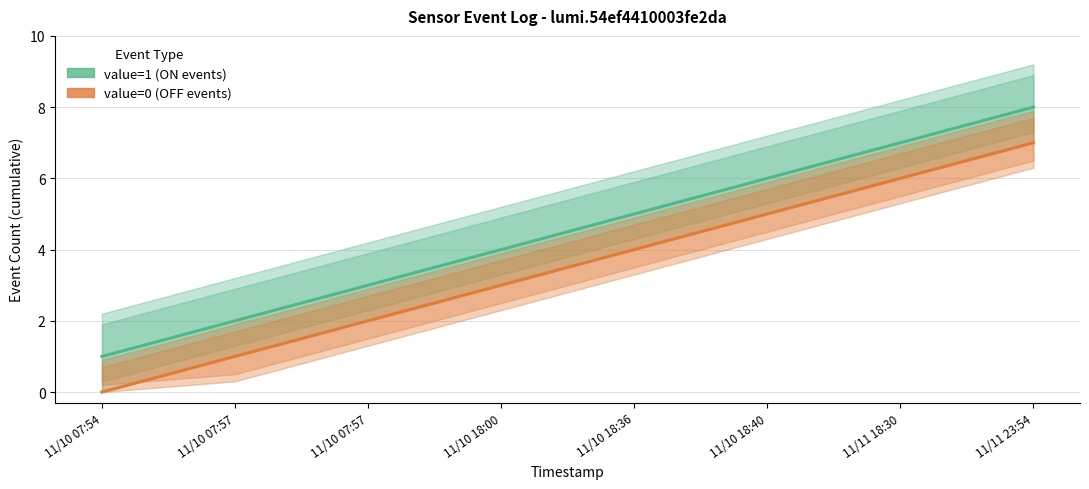

What is the label of the 7th point from the left?

11/11 18:30